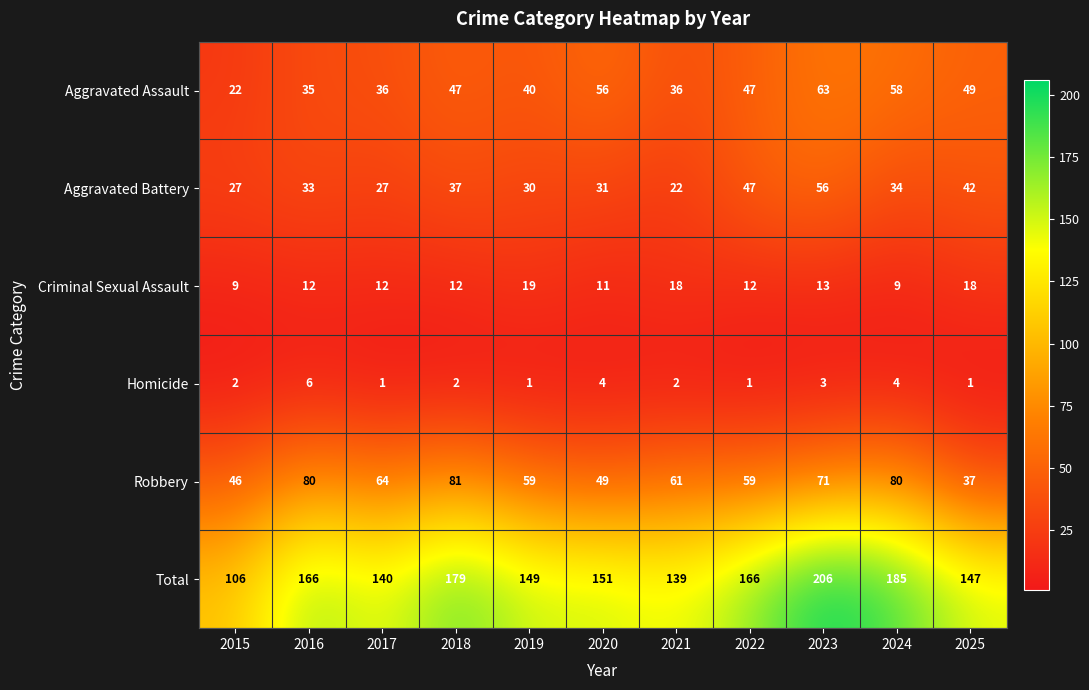

Between 2020 and 2022, which series saw the biggest shift?

Aggravated Battery